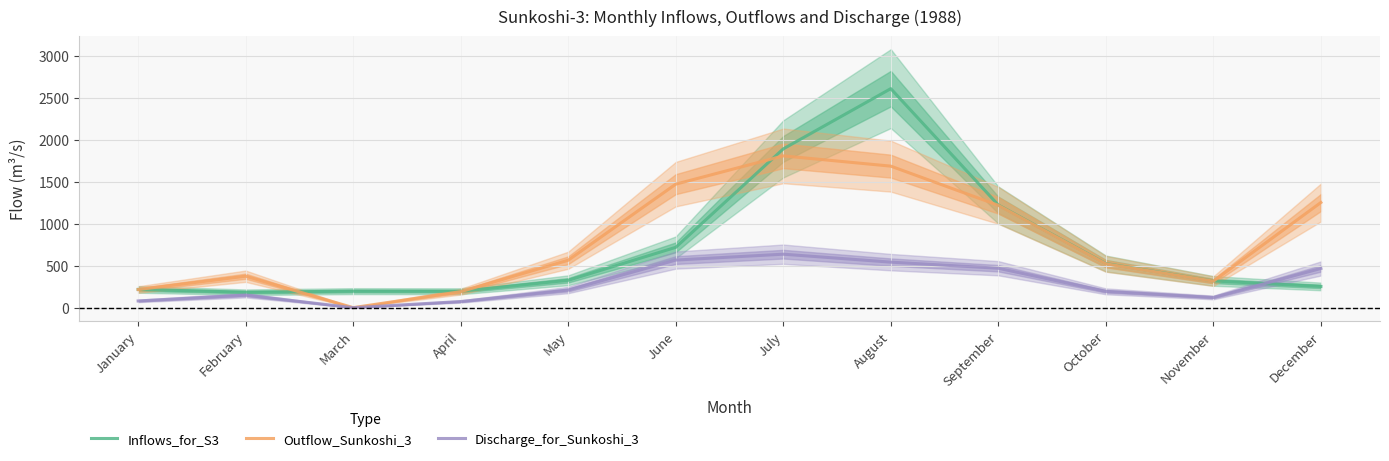

What are all the series names shown in the legend?

Inflows_for_S3, Outflow_Sunkoshi_3, Discharge_for_Sunkoshi_3